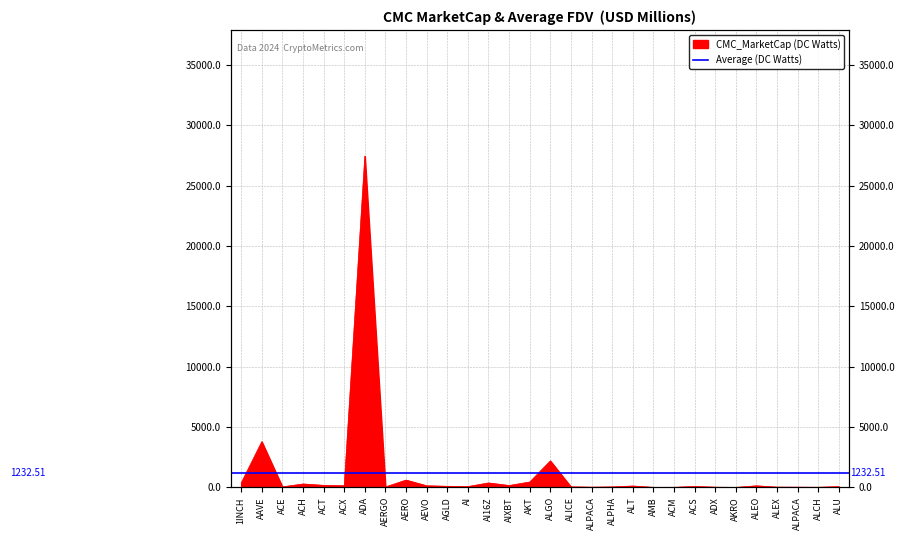

Rank the categories by value from highest to lowest.

ADA, AAVE, ALGO, AERO, AKT, AI16Z, 1INCH, ACH, ACT, AIXBT, ACX, AEVO, ALEO, ALT, AGLD, ACS, AI, ALU, ALICE, ACE, ALPHA, AERGO, ALEX, ALPACA, ALPACA, ADX, ALCH, ACM, AMB, AKRO